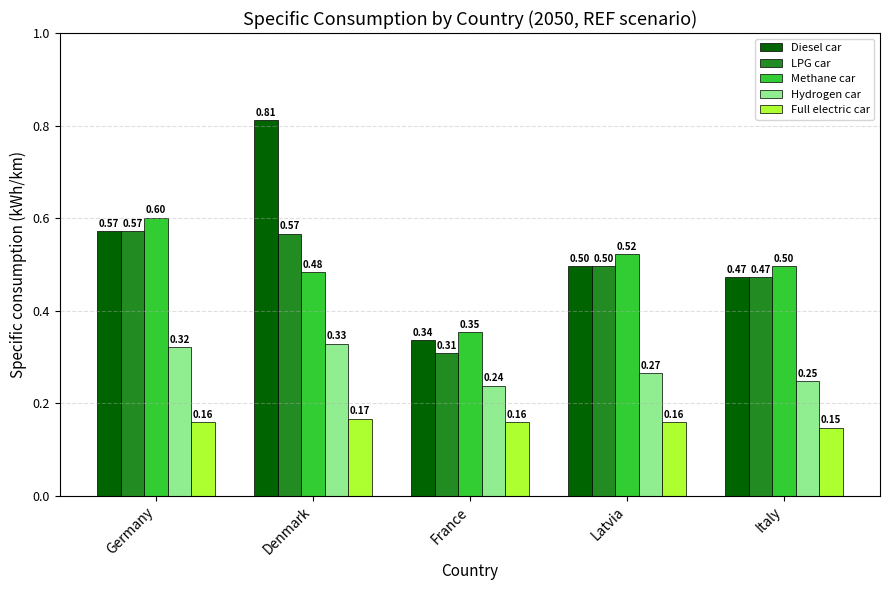

How many series are shown in this chart?

5